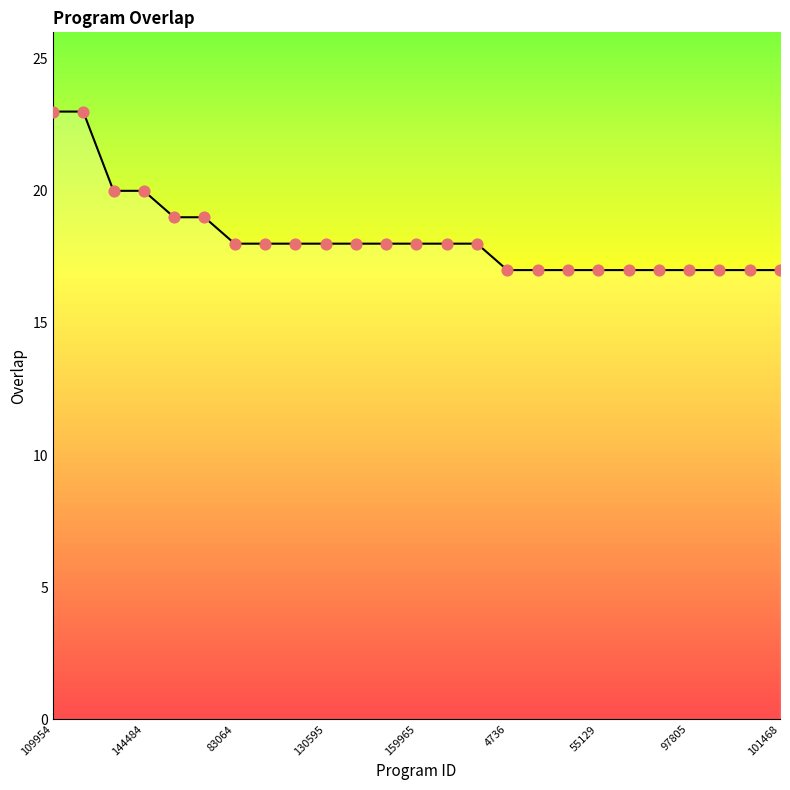

What is the maximum value shown in the chart?

23